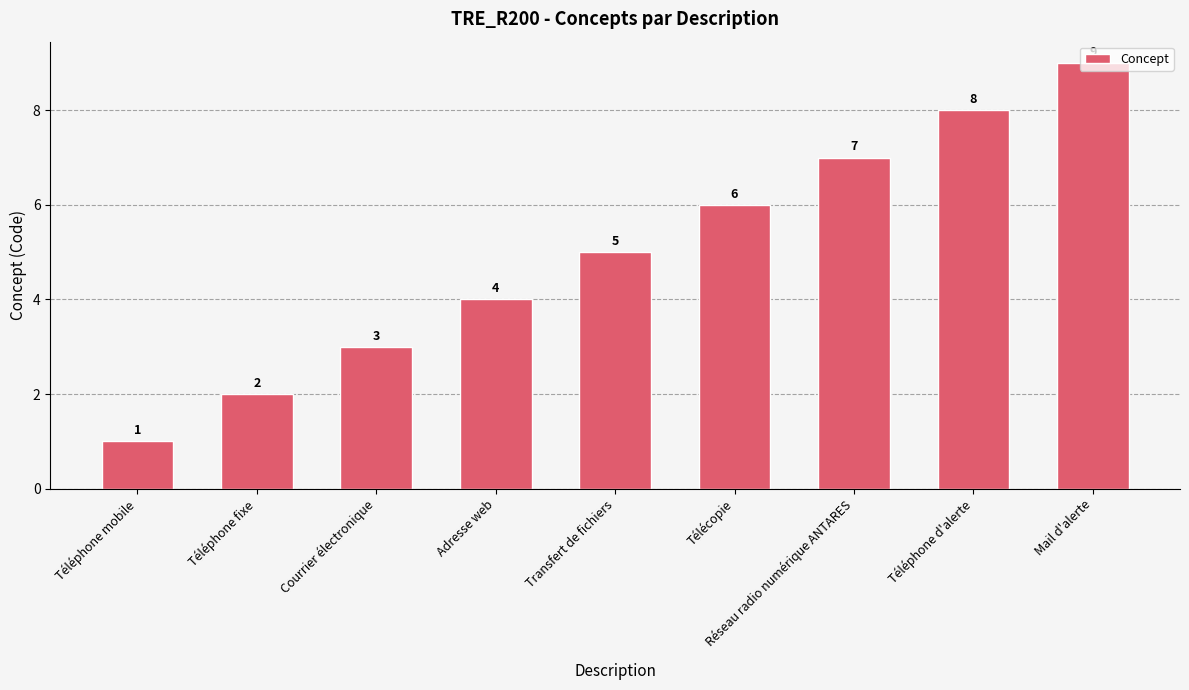

Reading right to left, what are all the values shown in this chart?

9	8	7	6	5	4	3	2	1